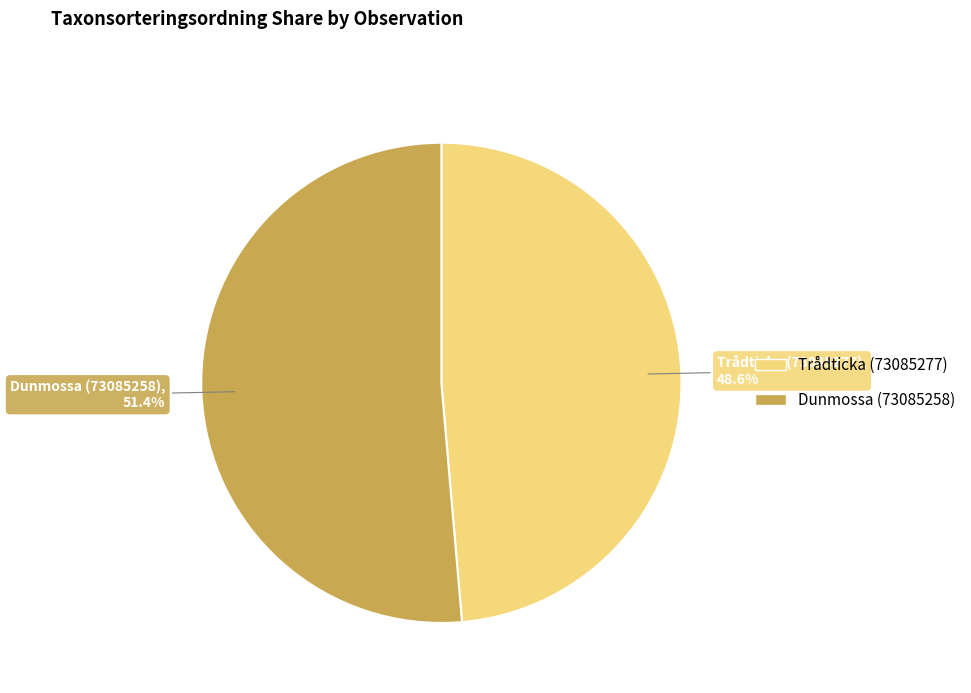

To the nearest percent, what portion does Trådticka (73085277) represent?

49%